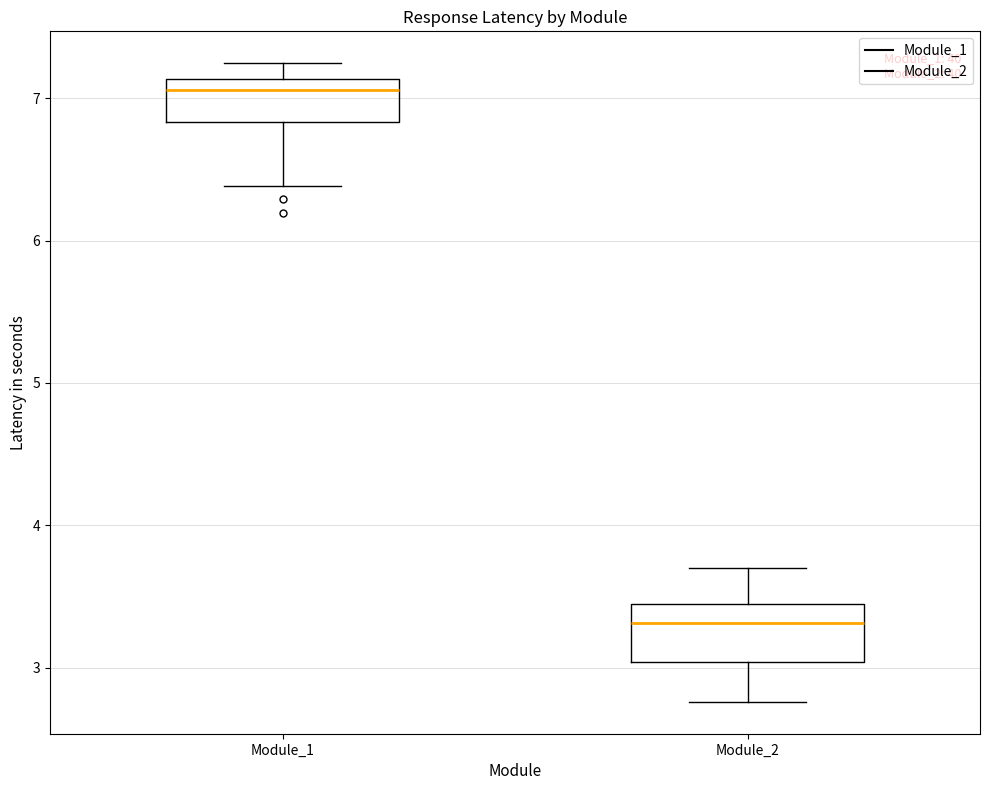

Where is the upper edge of the box for Module_1 on the y-axis? The values are not printed on the chart, so give them approximately, as read against the axis.

7.1